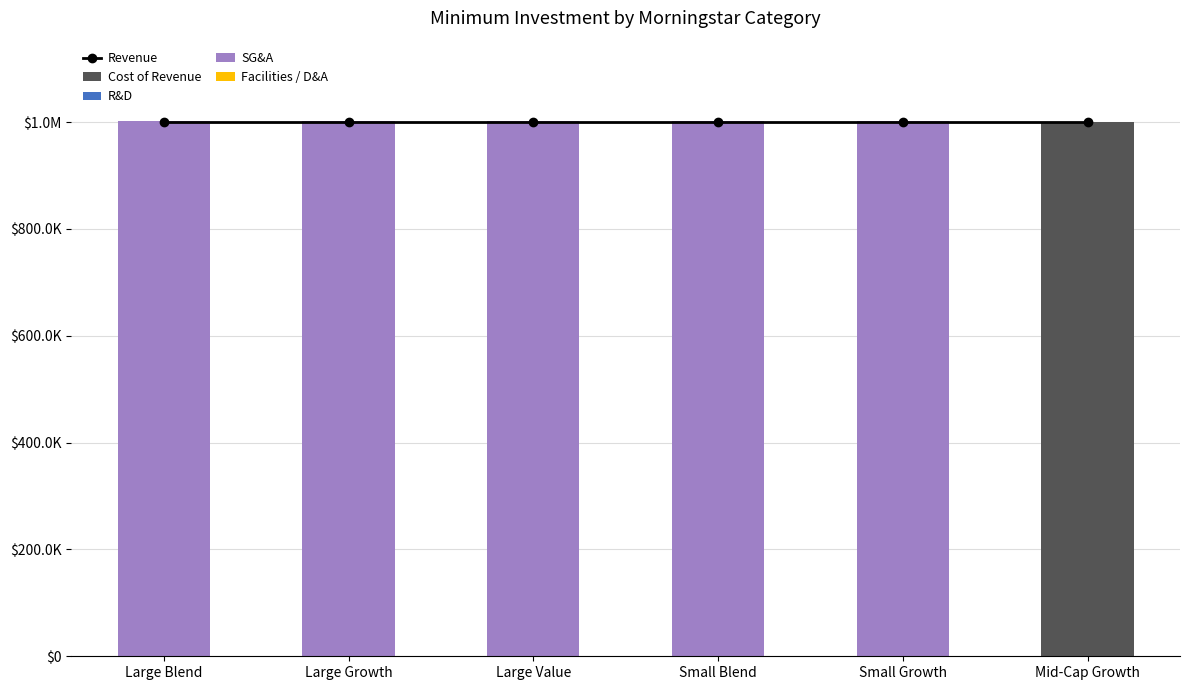

What is the difference between the highest and lowest values at Large Blend?

1000000